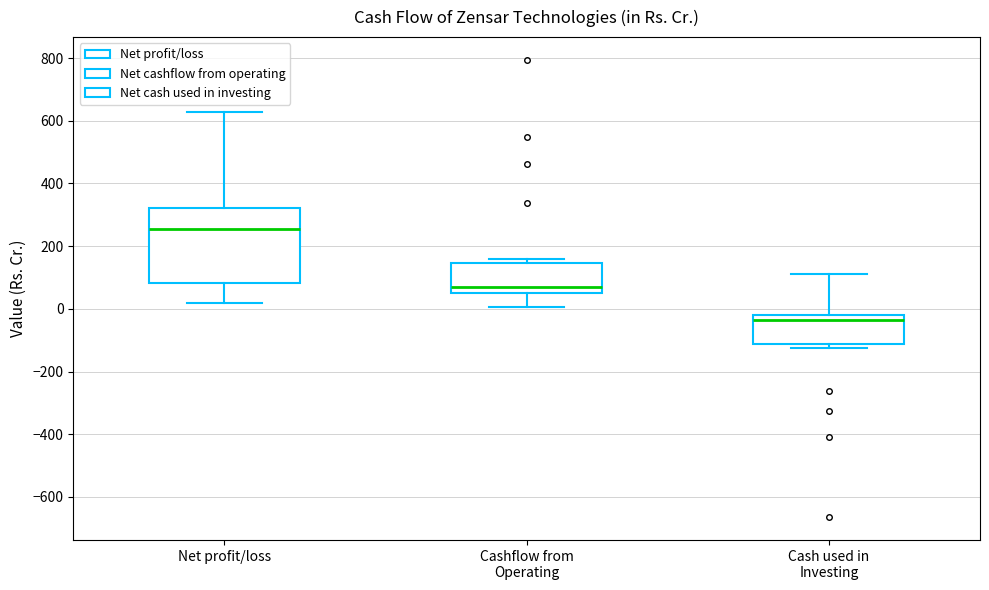

Reading left to right, transcribe this box plot: for each box, give where its median line is, the range the box spans, and where its two whiskers end, as read against the y-axis. The values are not printed on the chart, so give them approximately, as read against the axis.

Net profit/loss: median 260, box 80 to 320, whiskers 20 to 620
Cashflow from Operating: median 60 (just above the box's lower edge), box 60 to 140, whiskers 0 to 160
Cash used in Investing: median -40, box -120 to -20, whiskers -120 (just below the box's lower edge) to 120